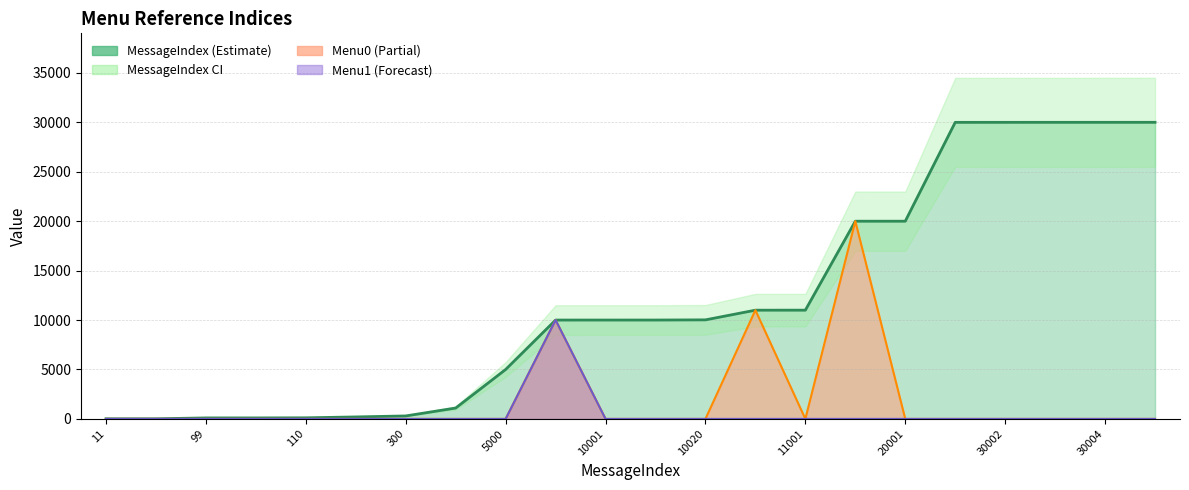

At which label is Menu1 closest to 5001?

11